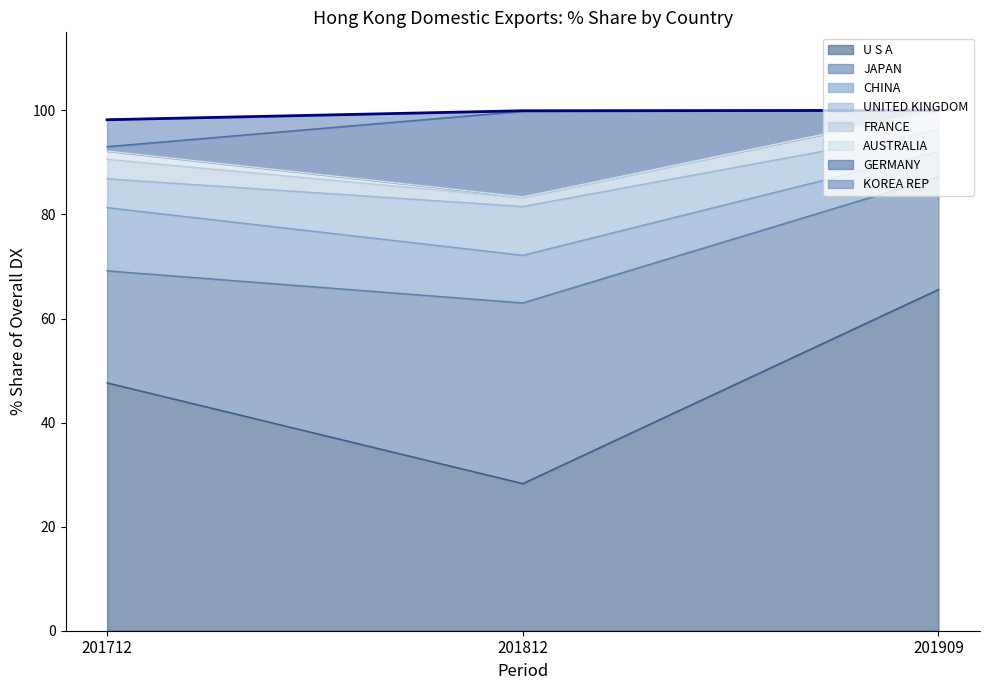

At which label is U S A closest to 46?

201712